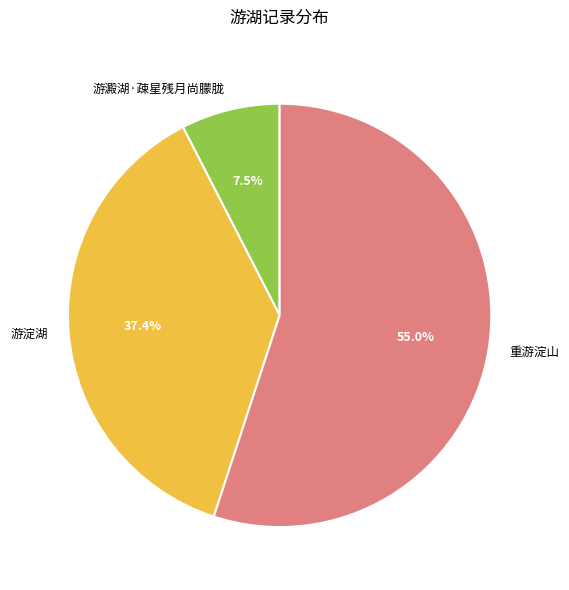

To the nearest percent, what is the combined percentage of 游澱湖·疎星残月尚朦胧 and 重游淀山?

63%